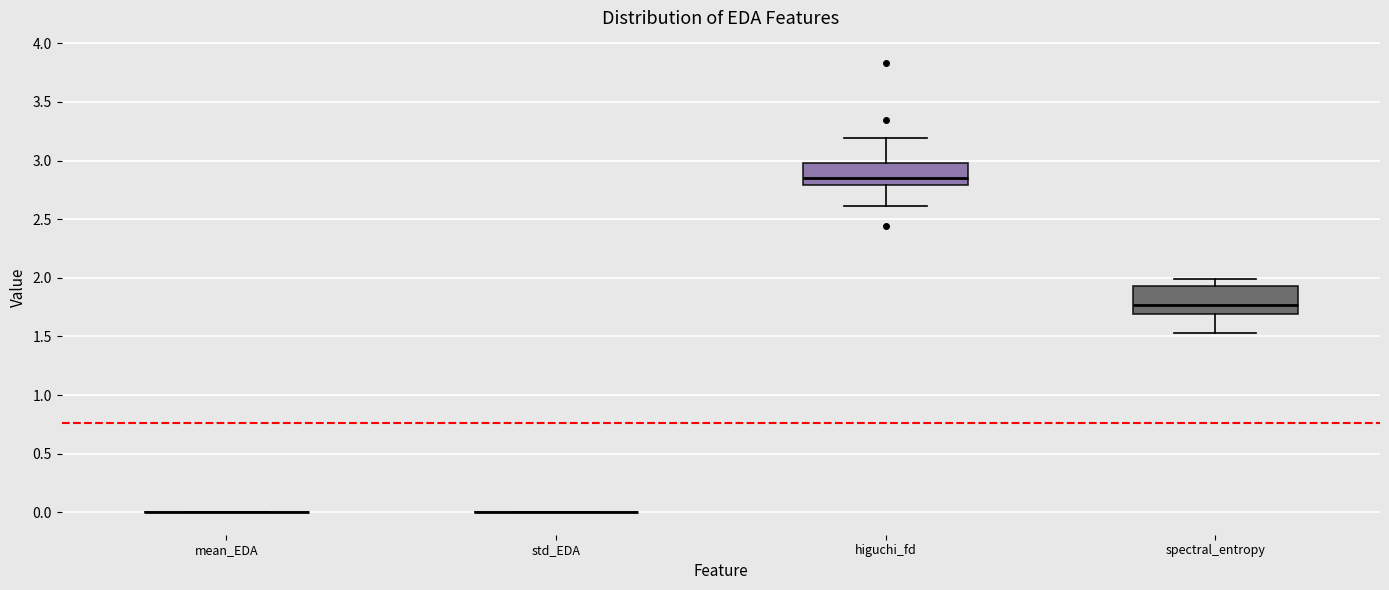

Which box is the tallest, from its lower edge to its upper edge?

spectral_entropy